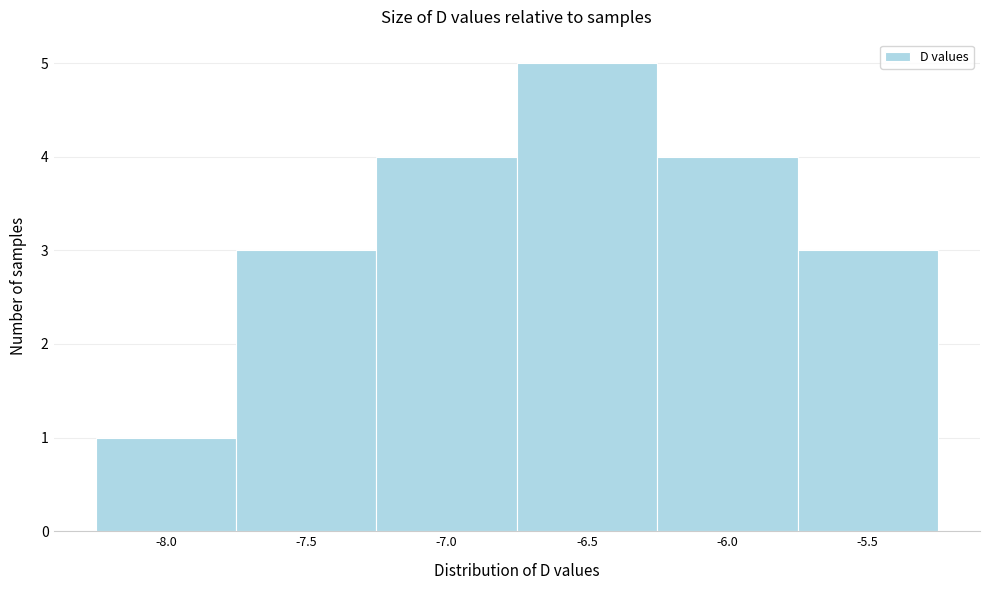

Reading left to right, what are all the values shown in this chart?

1	3	4	5	4	3